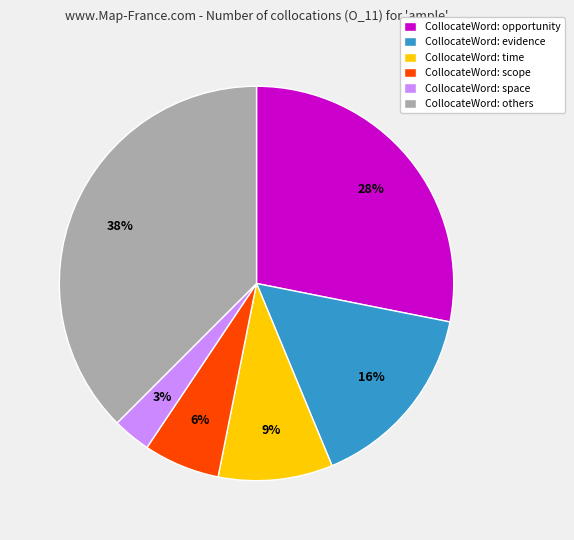

What is the smallest slice in the pie chart?

CollocateWord: space